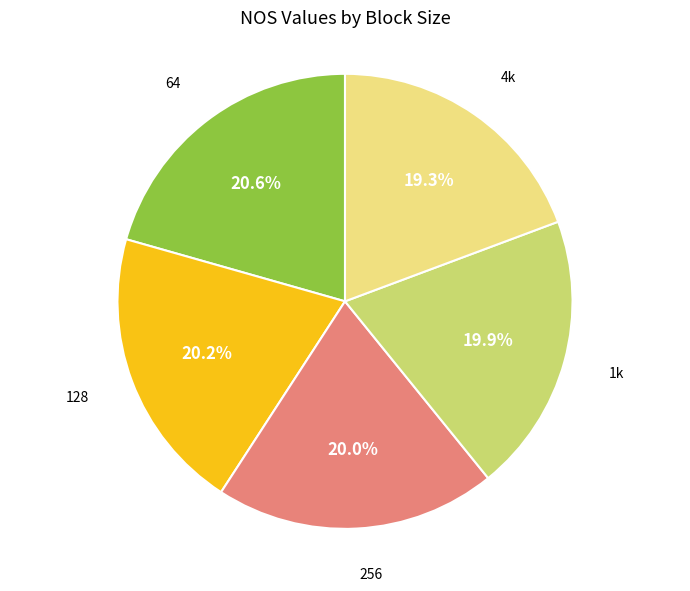

What percentage is the 1k slice, to the nearest percent?

20%